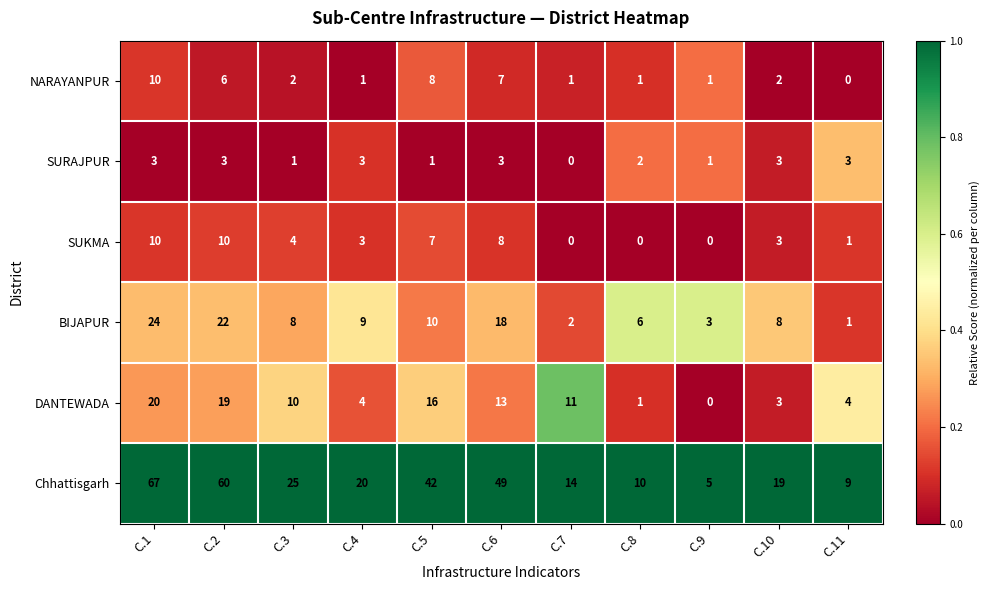

At which label does DANTEWADA reach its minimum?

C.9